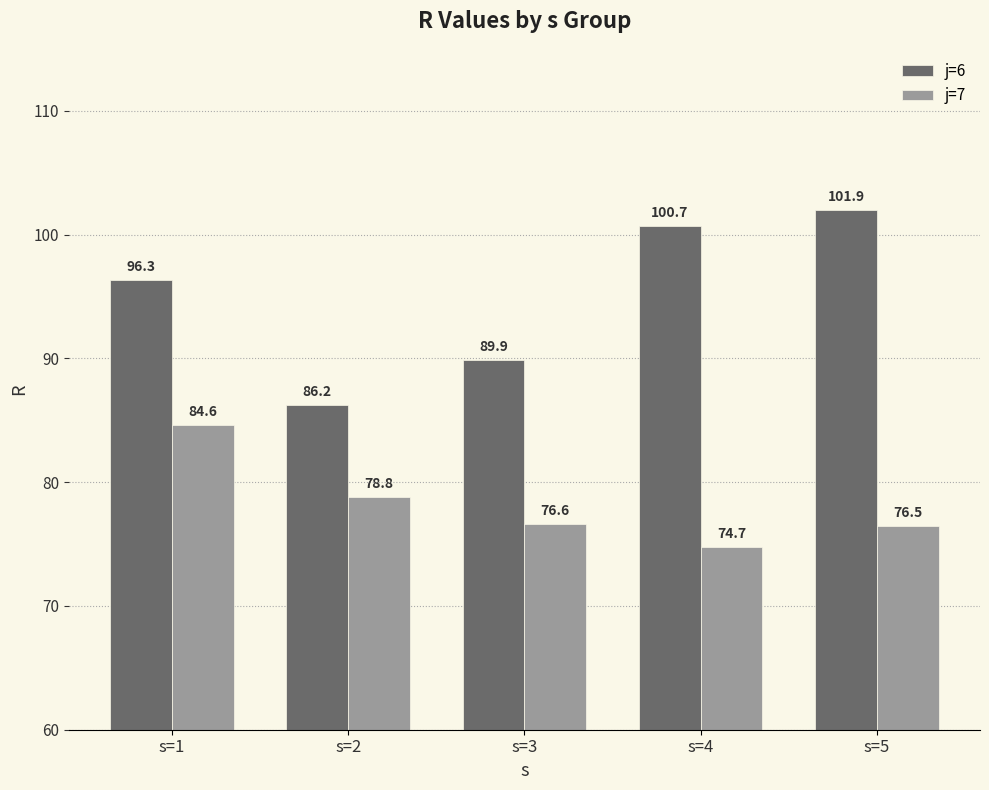

Reading left to right, transcribe all the data shown in this chart.

j=6: 96.3	86.2	89.9	100.7	101.9
j=7: 84.6	78.8	76.6	74.7	76.5